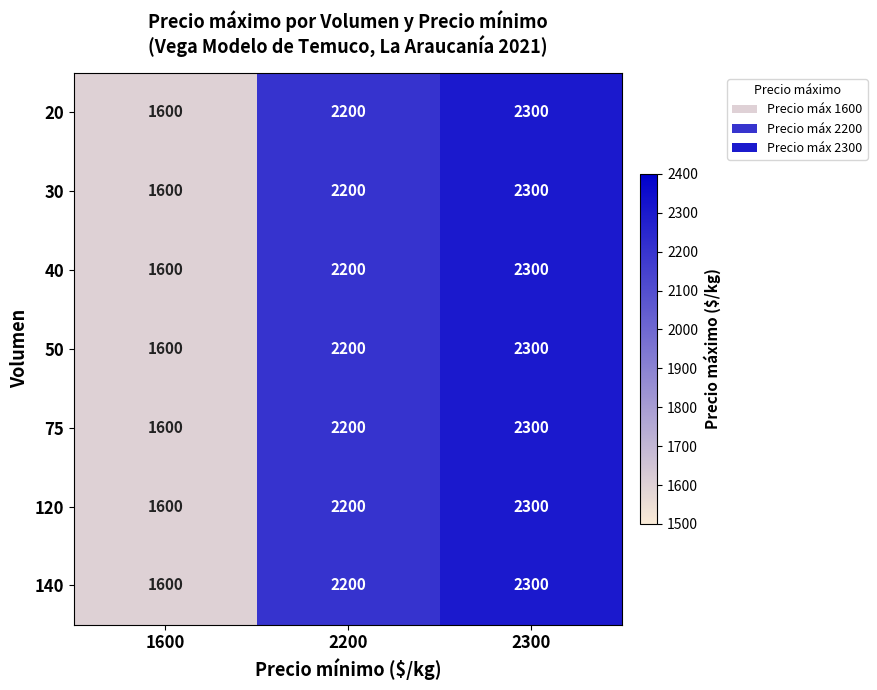

What is the difference between the 120 values at 2200 and 2300?

100